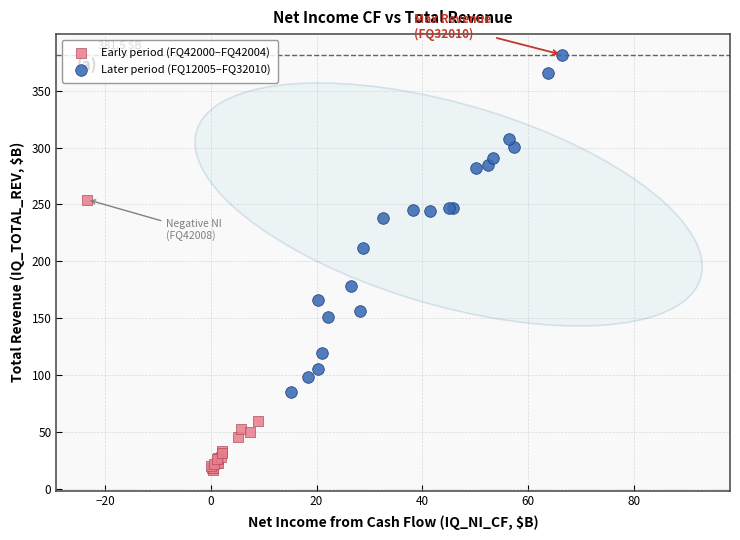

Which series reaches the maximum Y coordinate?

Later period (FQ12005–FQ32010)